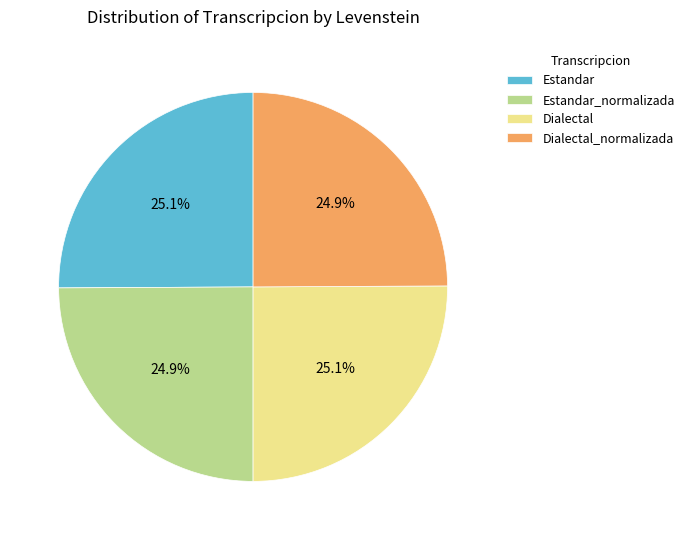

Count the number of slices in the pie.

4